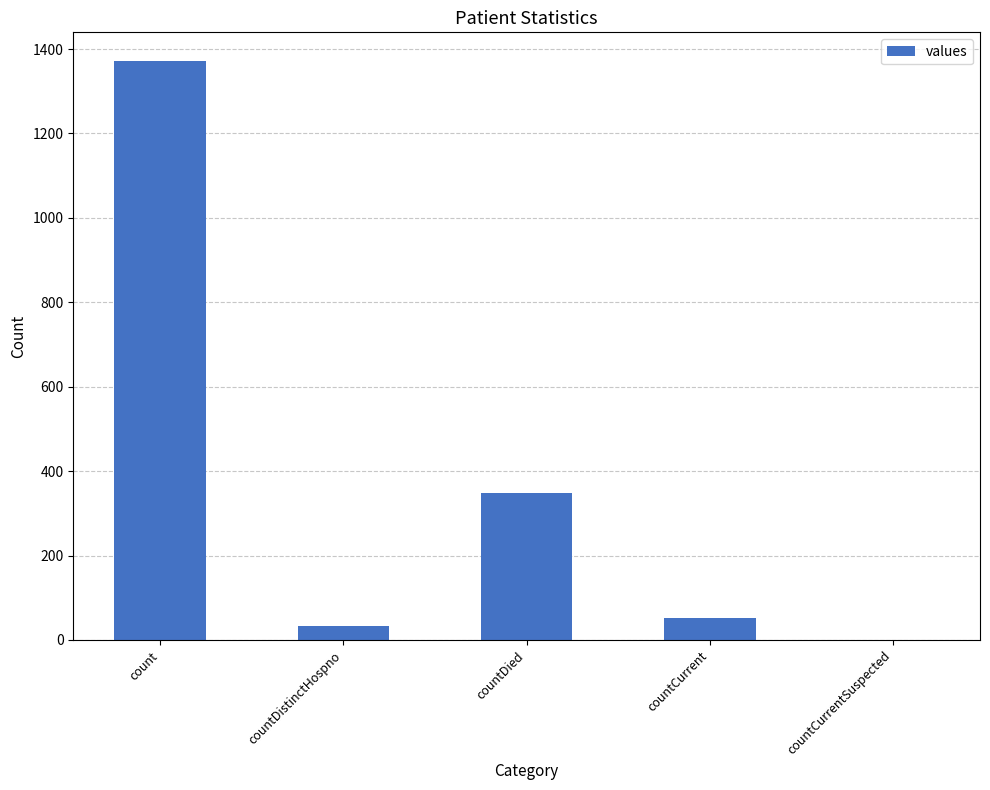

What is the sum of the values at countDied and countCurrentSuspected?

349